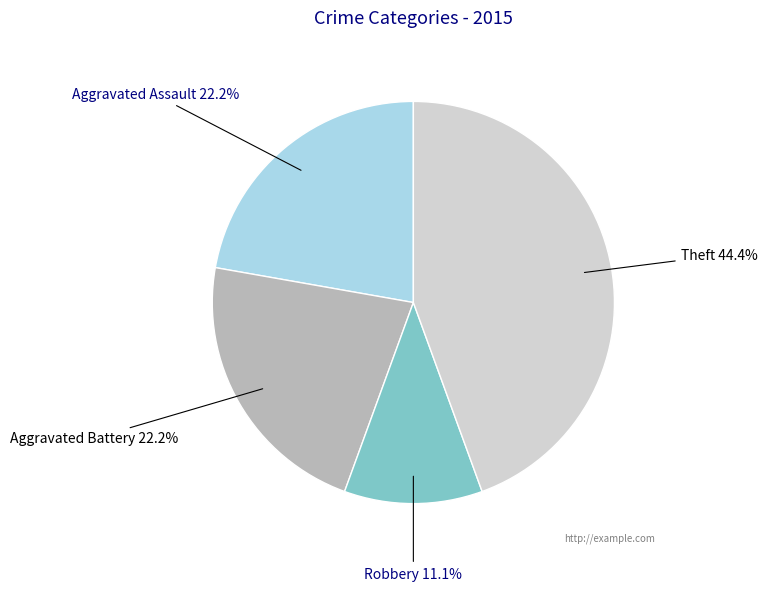

What portion of the pie excludes Aggravated Battery?

77.8%